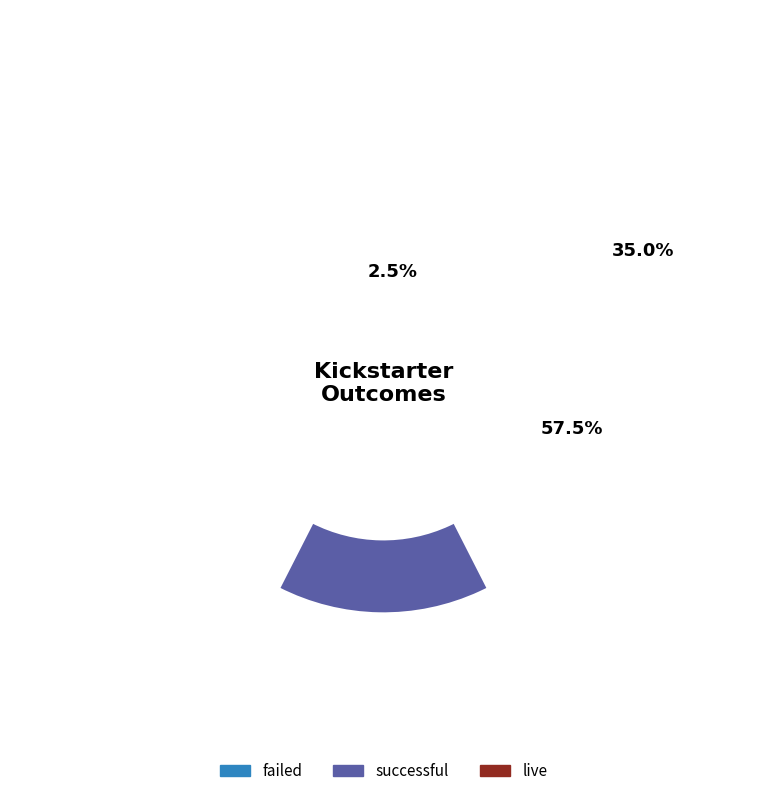

True or false: live accounts for 4% of the total.

False